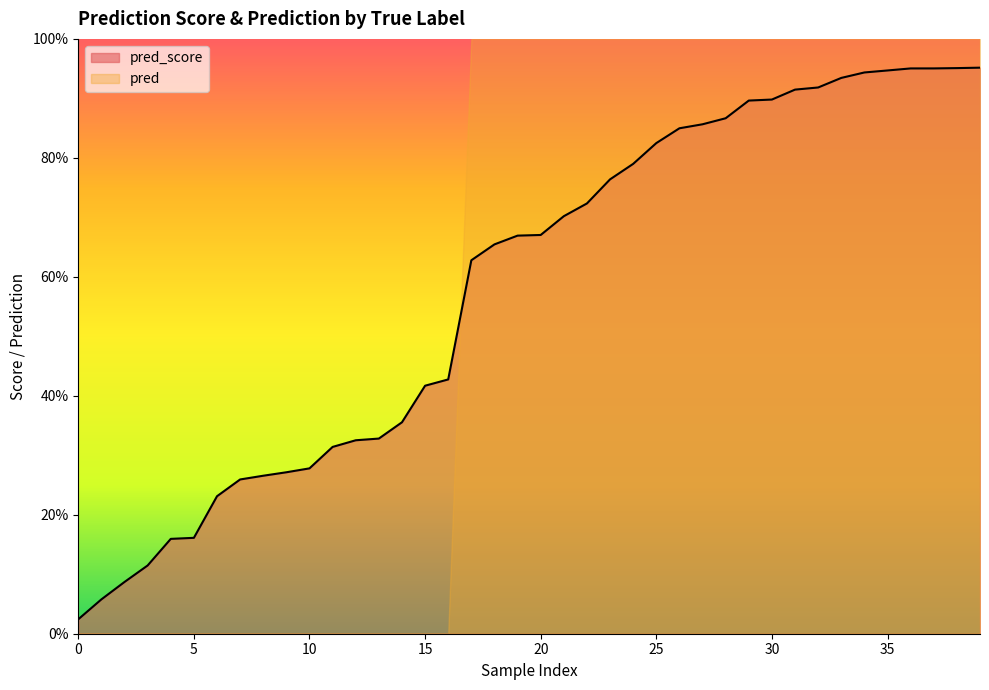

What is the average value of the pred series?

0.6